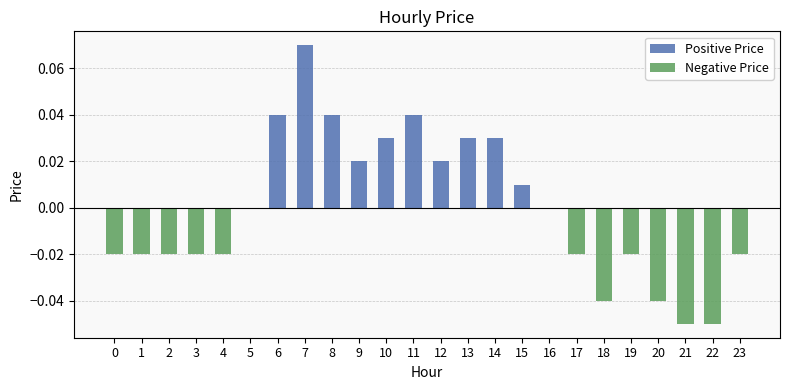

How many groups of bars are there?

24